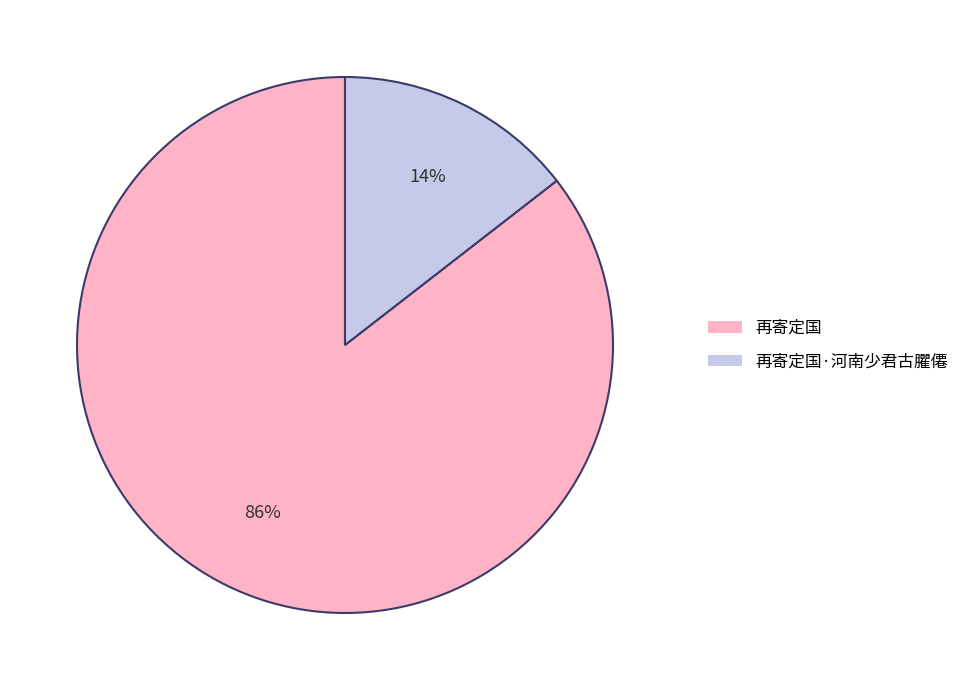

To the nearest percent, what is the average slice percentage?

50%